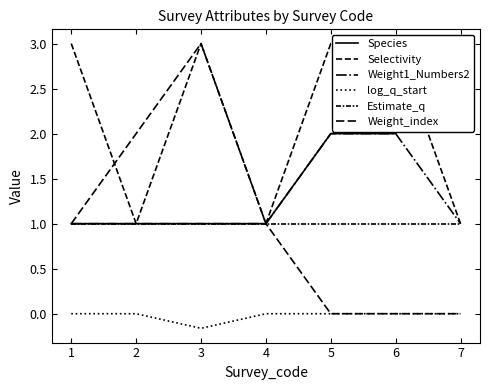

Between 6 and 1, which is larger?

6